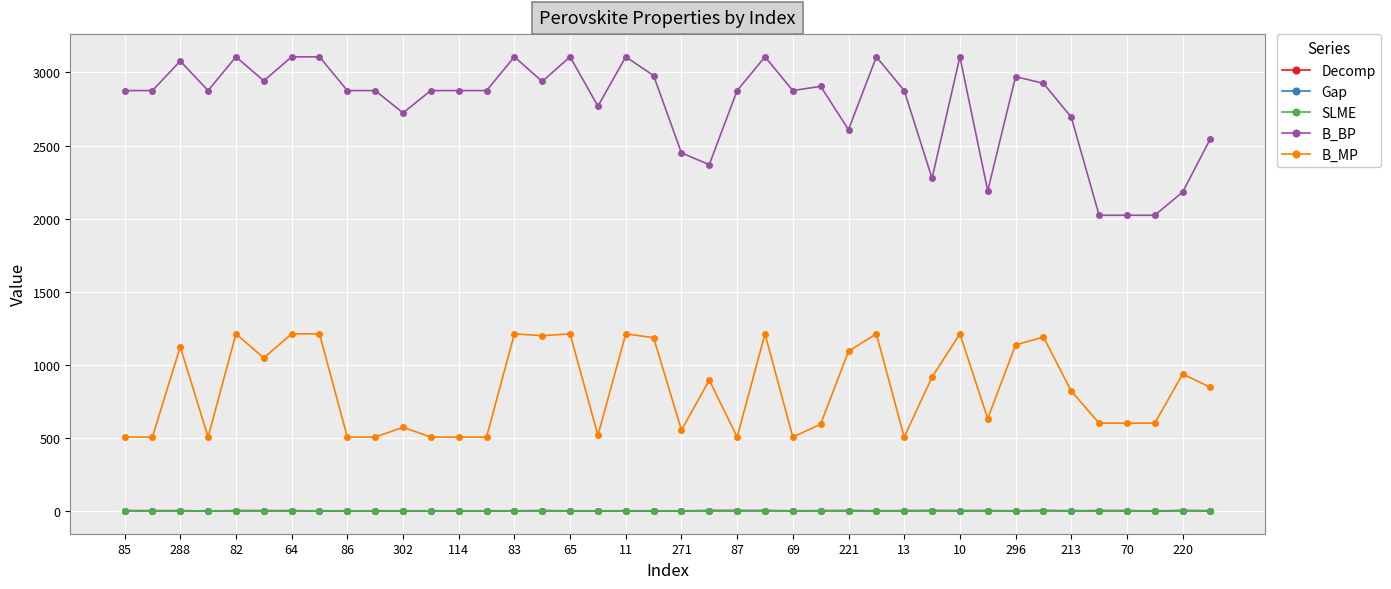

Which series has the largest total across all categories?

B_BP